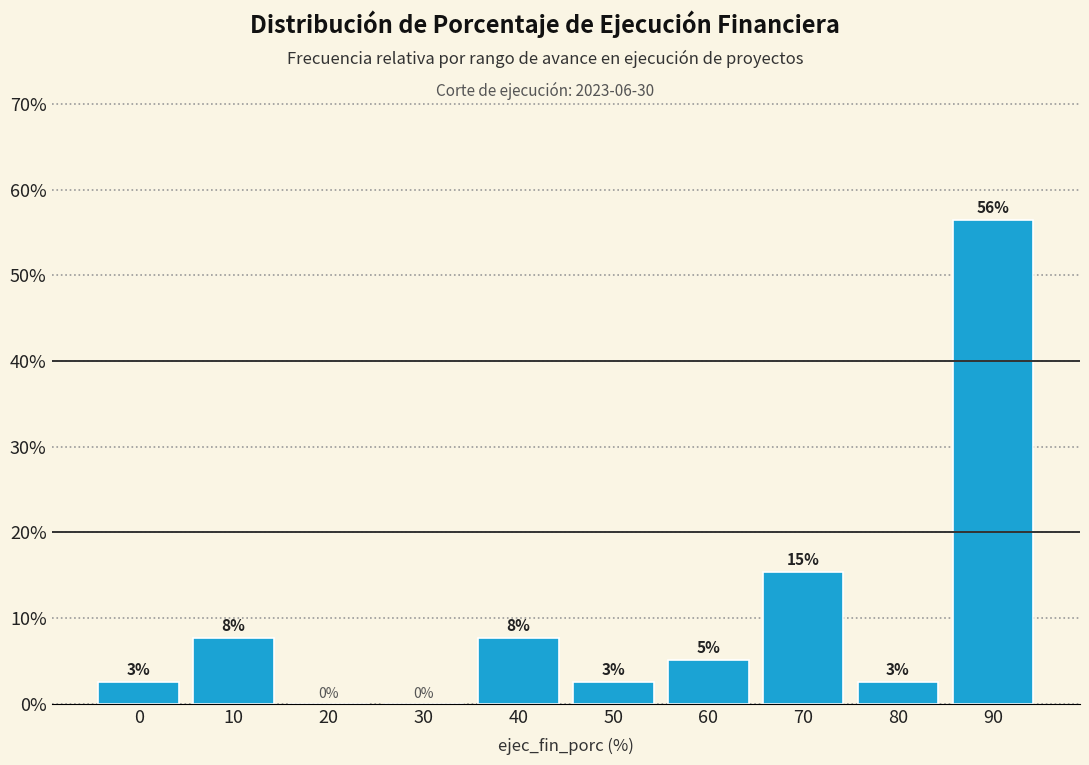

Are the bars horizontal?

No